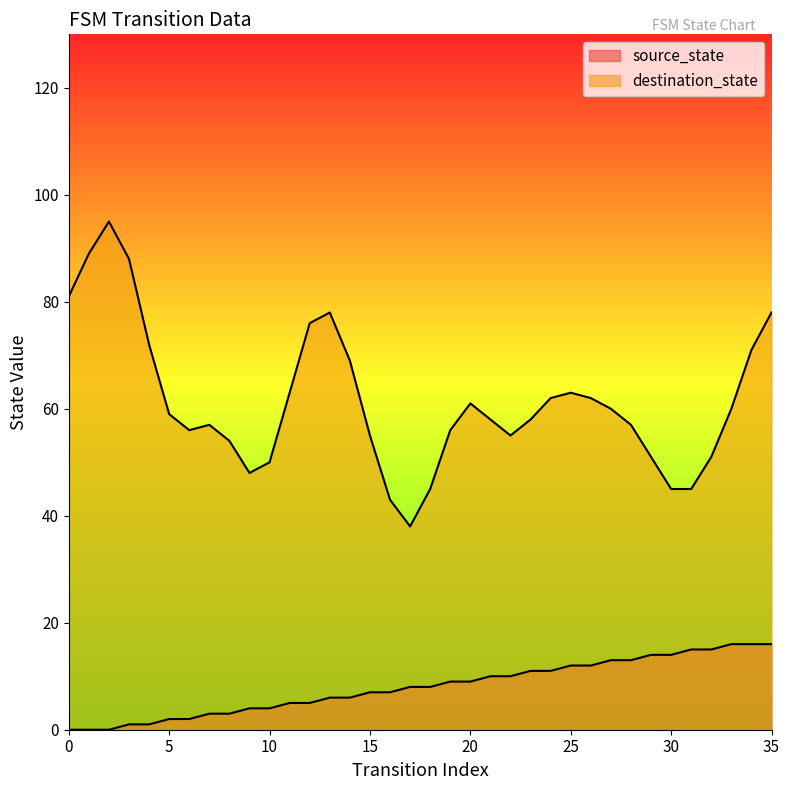

What is the difference between the values at 7 and 32?

12